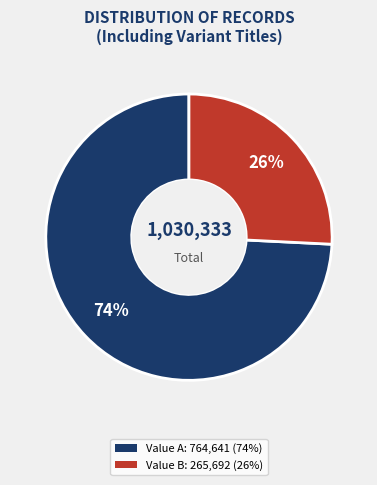

To the nearest percent, what is the average slice percentage?

50%